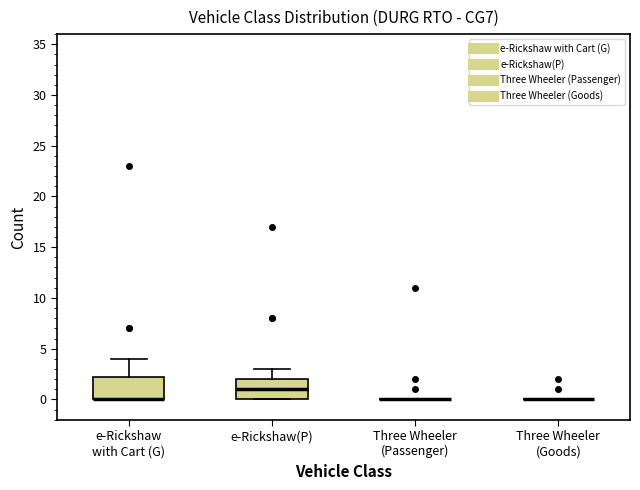

Reading left to right, read every box against the y-axis: the position of its median line, the range the box covers, and the ends of its whiskers. The values are not printed on the chart, so give them approximately, as read against the axis.

e-Rickshaw with Cart (G): median 0.0 (drawn on the box's lower edge), box 0.0 to 2.5, whiskers 0.0 to 4.0
e-Rickshaw(P): median 1.0, box 0.0 to 2.0, whiskers 0.0 to 3.0
Three Wheeler (Passenger): box collapsed to a line at 0.0, whiskers 0.0 to 0.0
Three Wheeler (Goods): box collapsed to a line at 0.0, whiskers 0.0 to 0.0